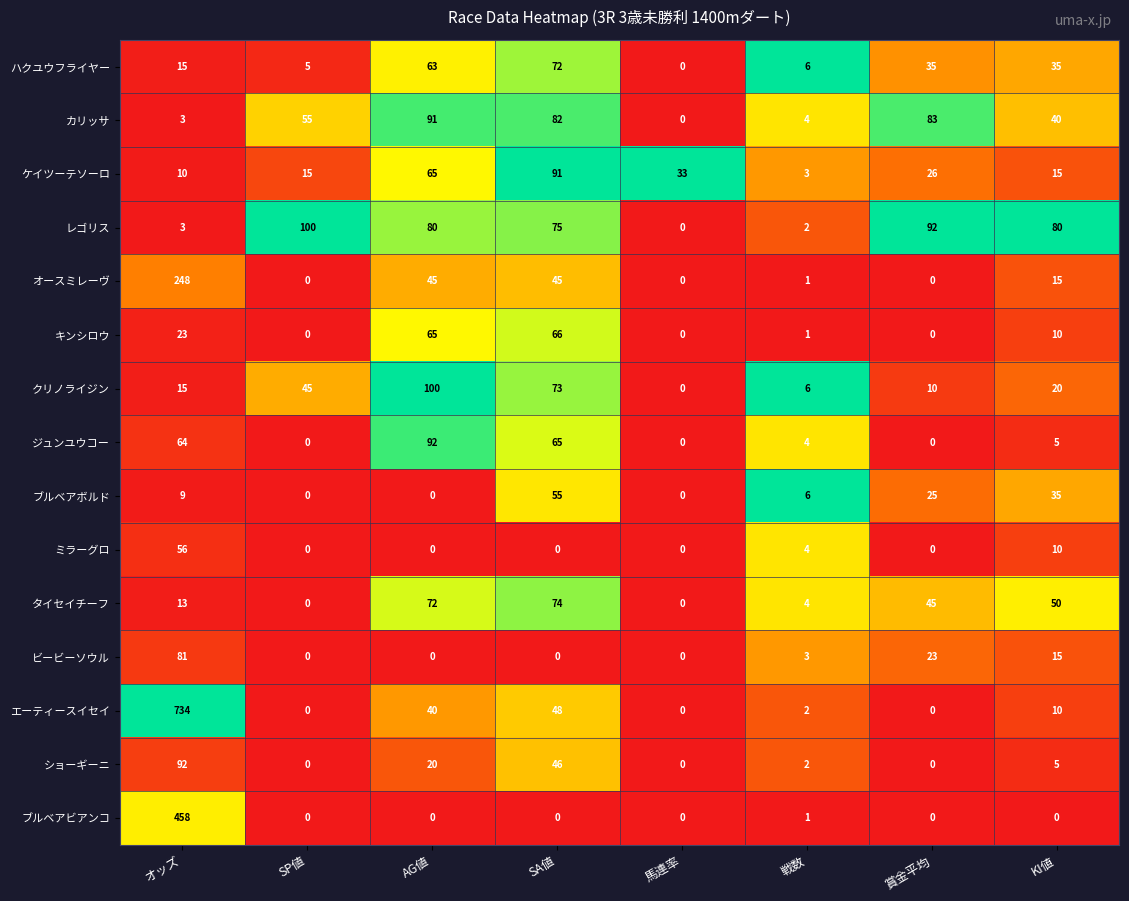

Which category has the highest value in the オースミレーヴ series?

オッズ